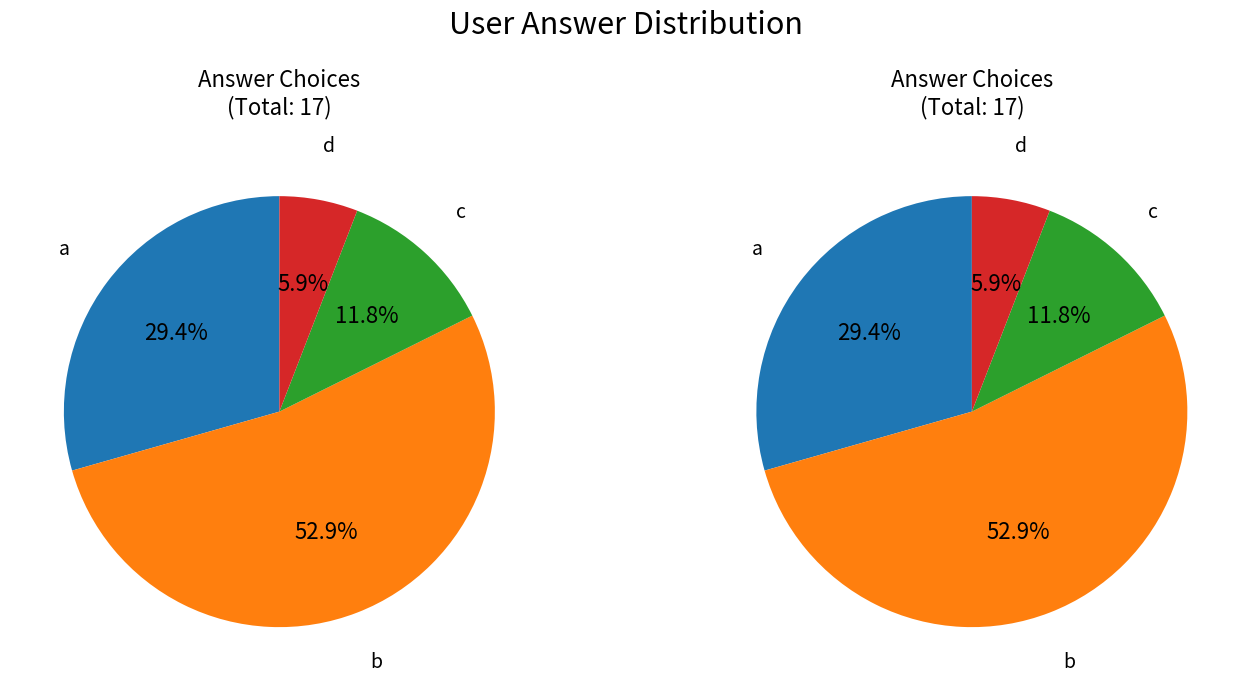

Do b and a together represent more than half of the pie?

Yes